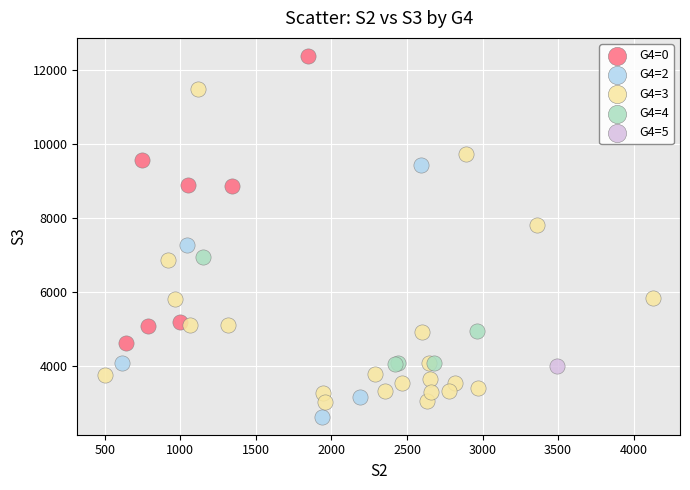

Which series reaches the minimum Y coordinate?

G4=2